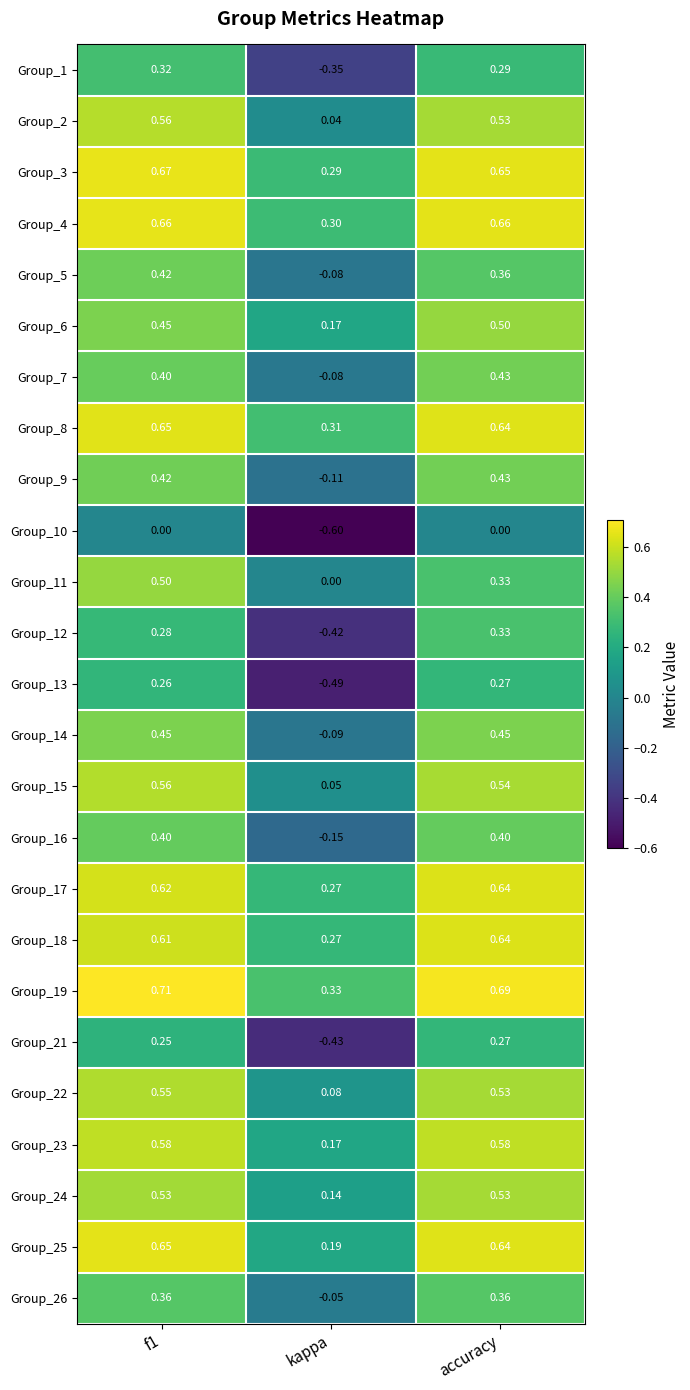

At which label does Group_25 reach its minimum?

kappa